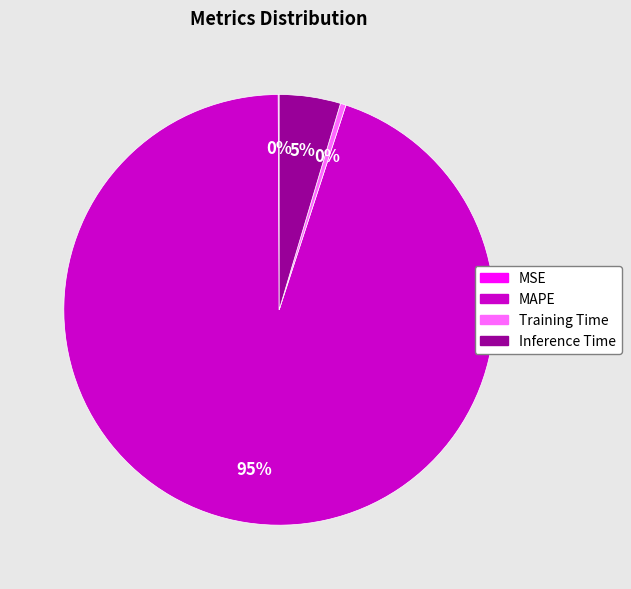

Combined, do MAPE and Inference Time account for over 50%?

Yes